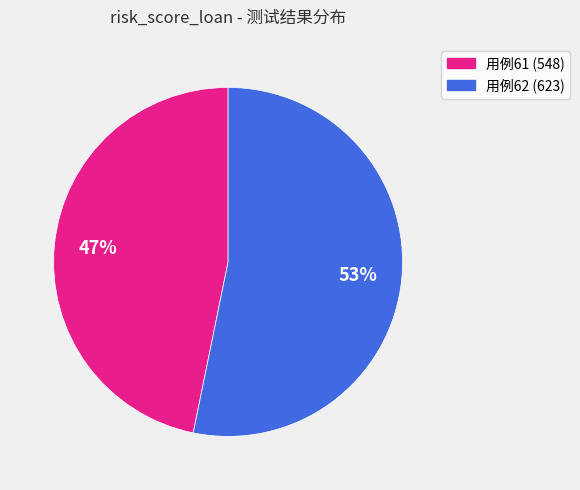

What percentage is the 用例61 (548) slice, to the nearest percent?

47%